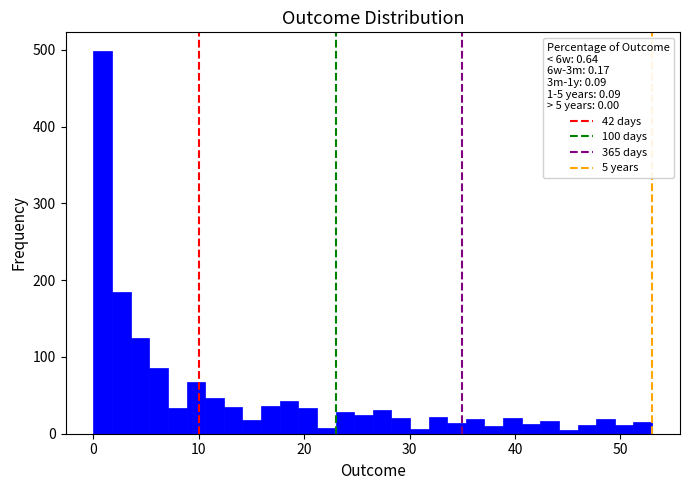

Around what value on the x-axis is the tallest bar? Give the approximate position of its centre, as read against the axis.

1